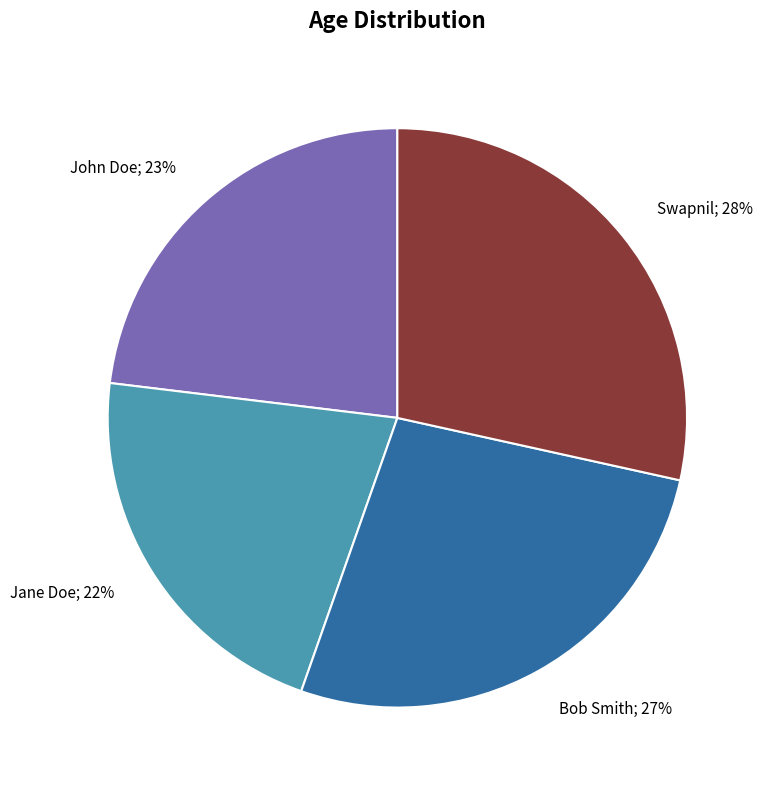

True or false: Swapnil accounts for 23% of the total.

False